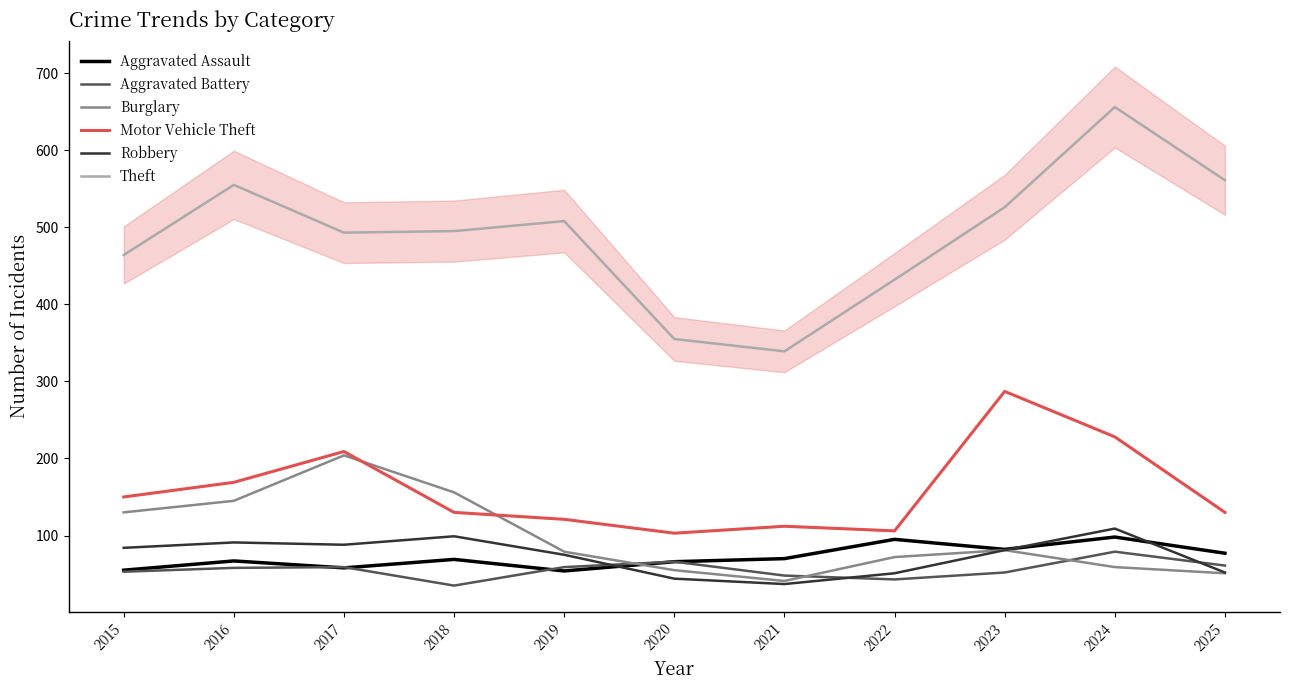

Between 2015 and 2025, which series saw the biggest shift?

Theft